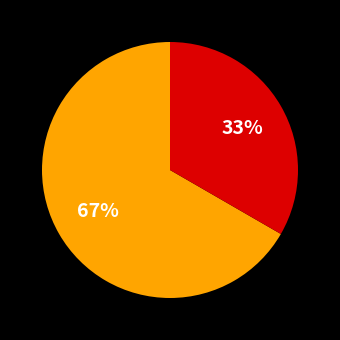

To the nearest percent, what is the average slice percentage?

50%